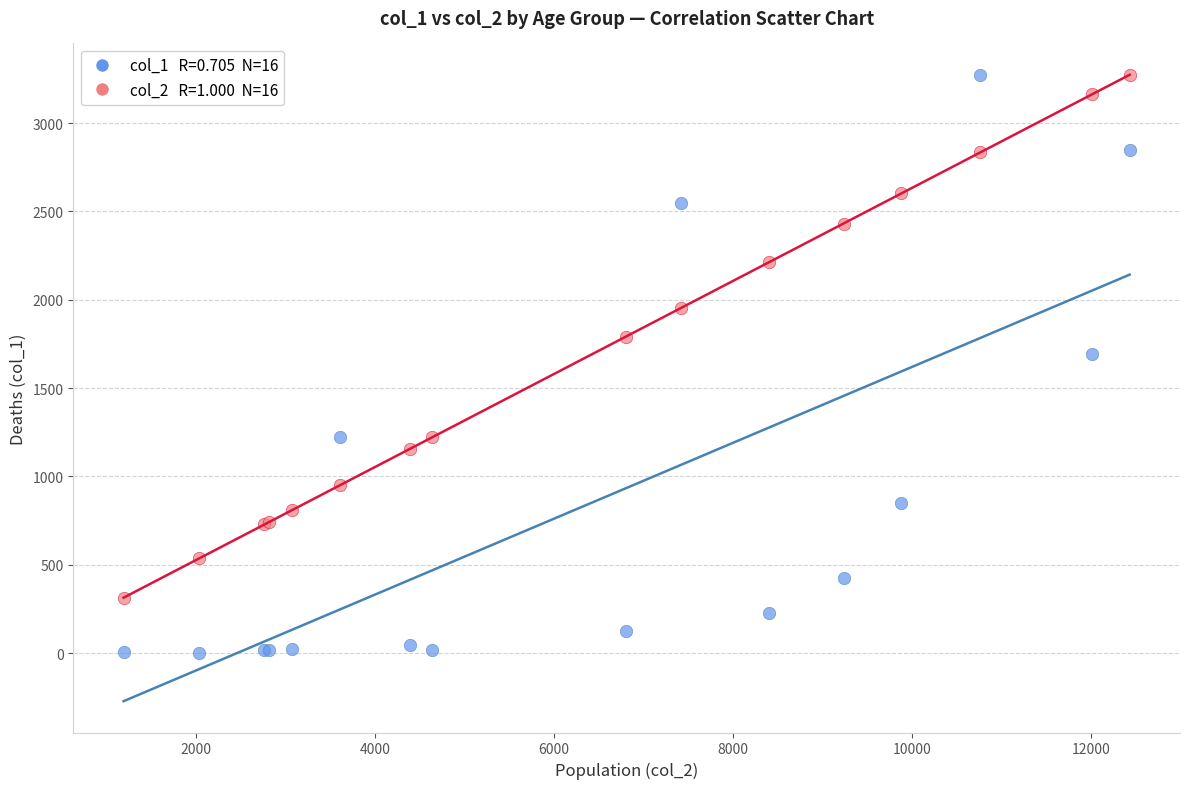

Across all series, what Y value is closest to 1638?

1690.0